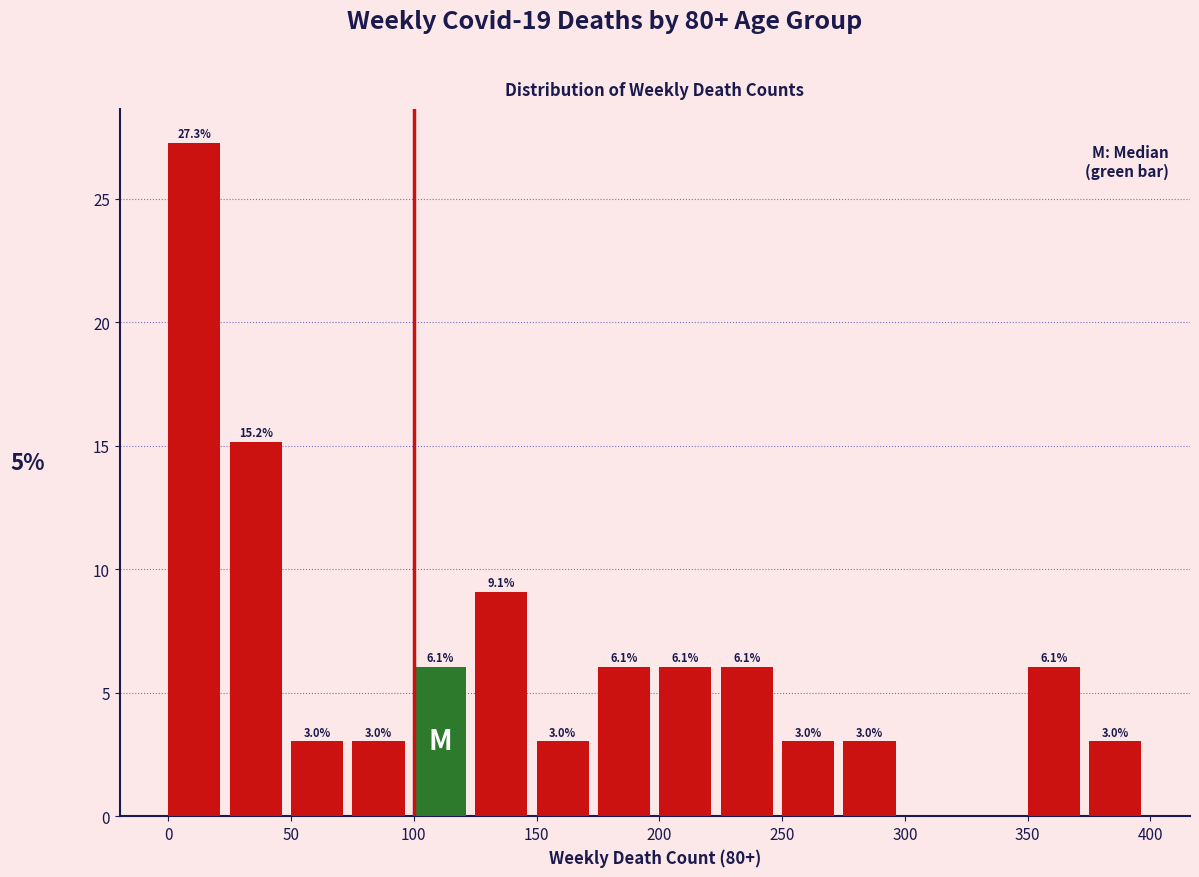

Over which range of the x-axis is the bar tallest?

0 to 25